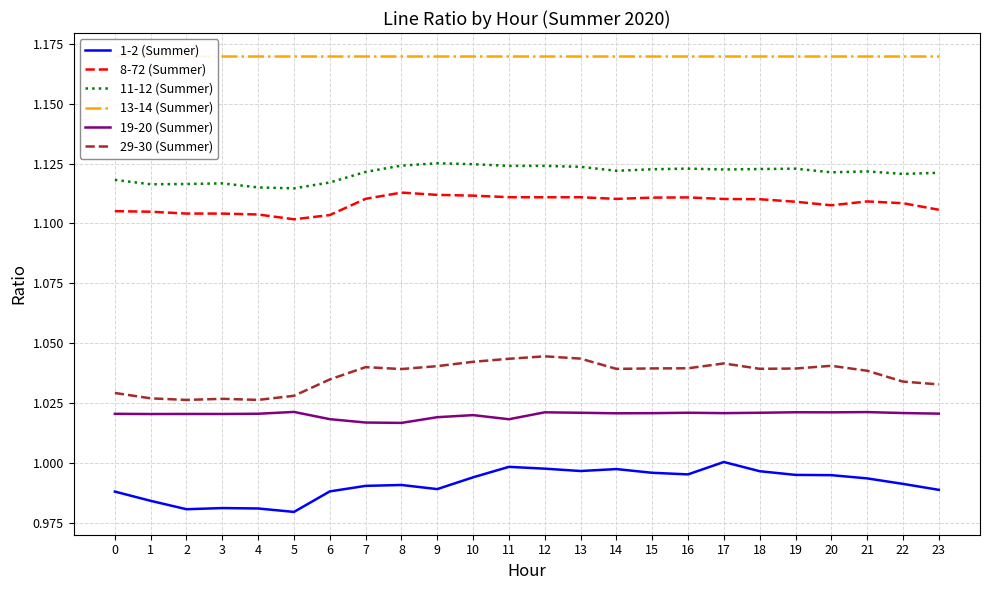

Rank the series at 18 from lowest to highest value.

1-2 (Summer), 19-20 (Summer), 29-30 (Summer), 8-72 (Summer), 11-12 (Summer), 13-14 (Summer)